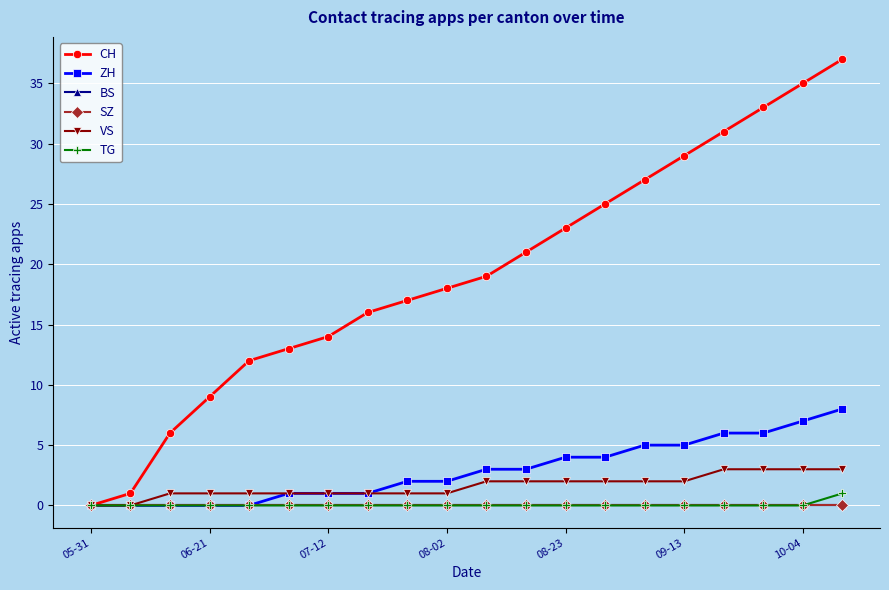

Does the chart have visible grid lines?

Yes